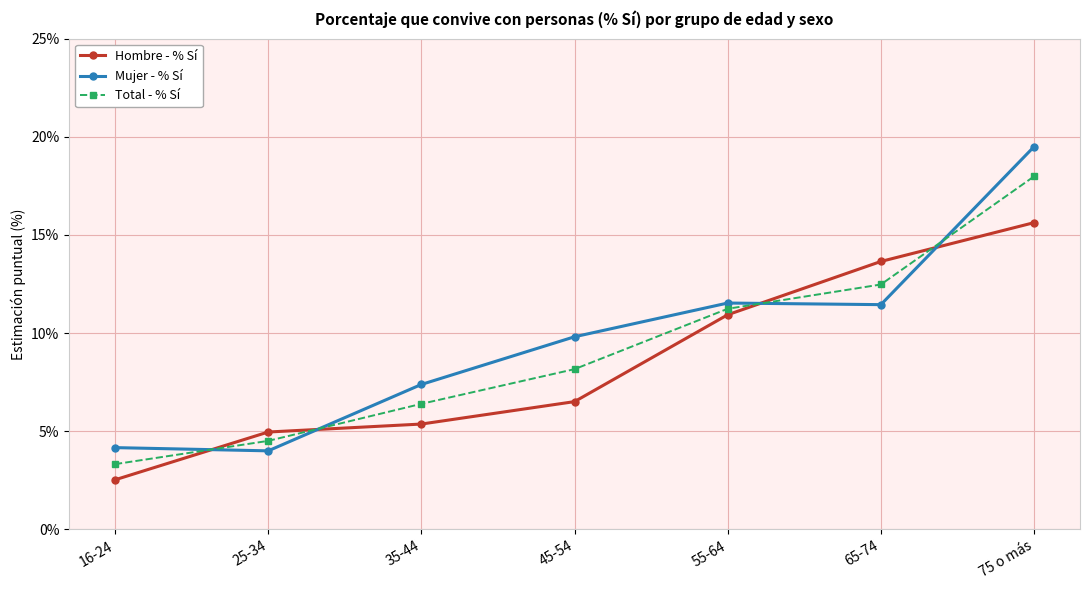

What is the minimum value shown in the chart?

2.5